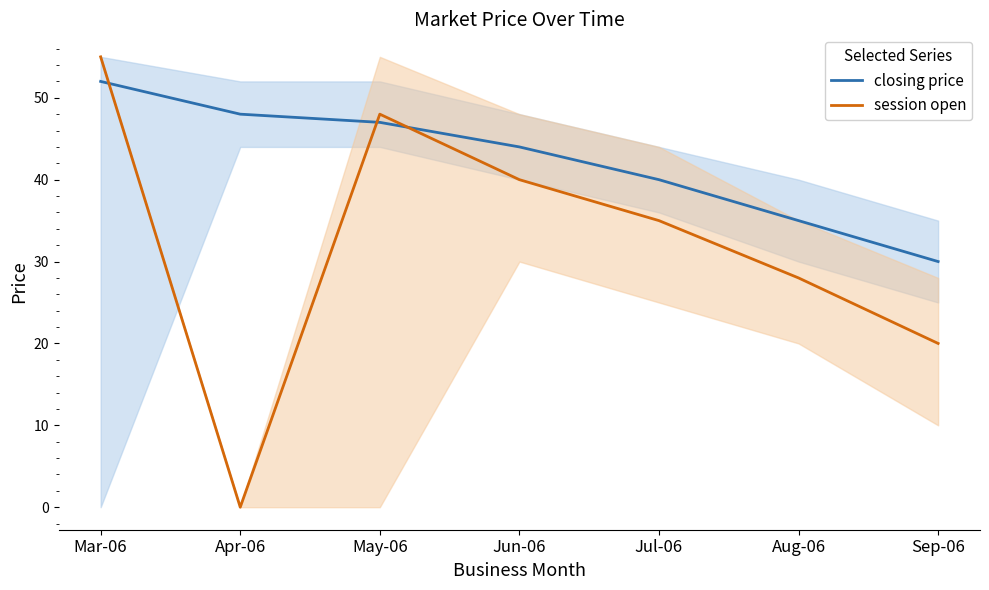

Reading left to right, what are all the values shown in this chart?

closing price: 52	48	47	44	40	35	30
session open: 55	0	48	40	35	28	20